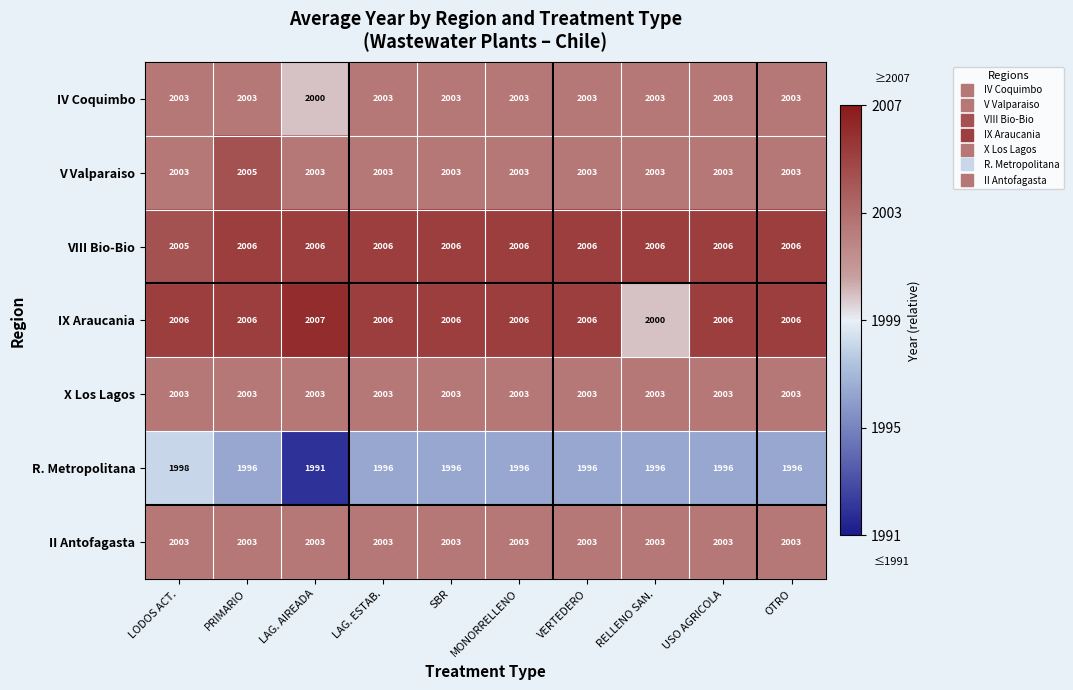

The IX Araucania series shows 2006 at LAG. ESTAB.. True or false?

True